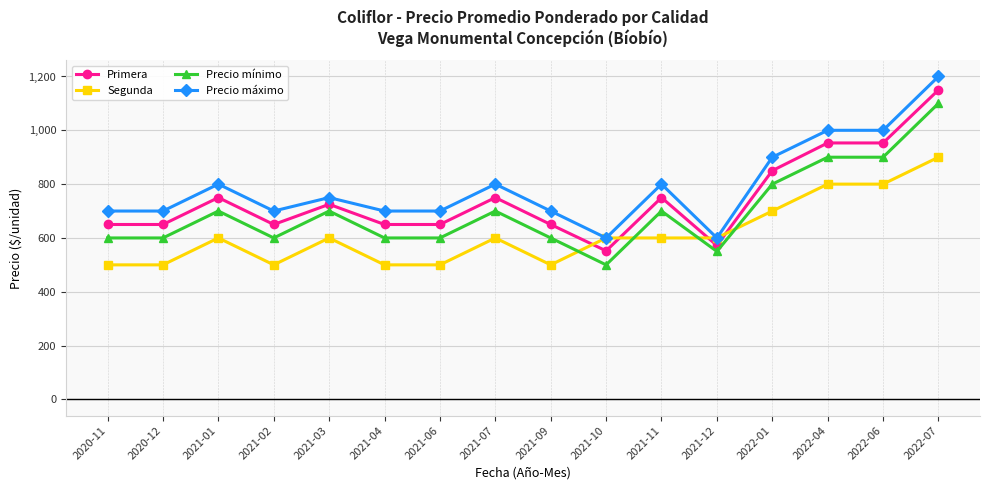

Reading left to right, transcribe all the data shown in this chart.

Primera: 650	650	750	650	725	650	650	750	650	552	750	572	850	953	953	1150
Segunda: 500	500	600	500	600	500	500	600	500	600	600	600	700	800	800	900
Precio mínimo: 600	600	700	600	700	600	600	700	600	500	700	550	800	900	900	1100
Precio máximo: 700	700	800	700	750	700	700	800	700	600	800	600	900	1000	1000	1200